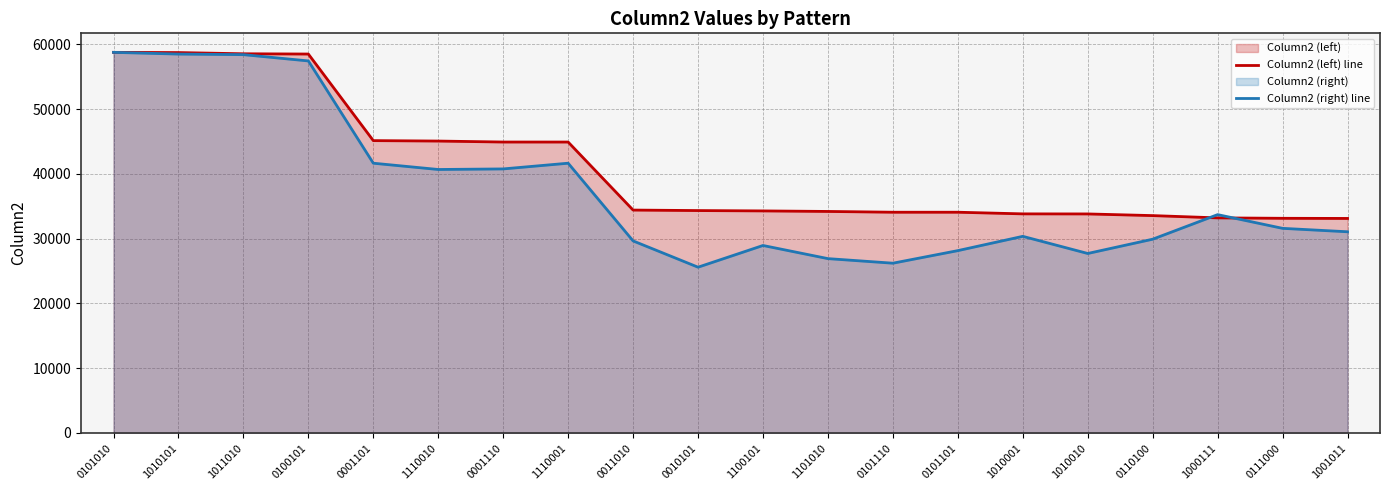

Which series has the largest total across all categories?

Column2 (left) line